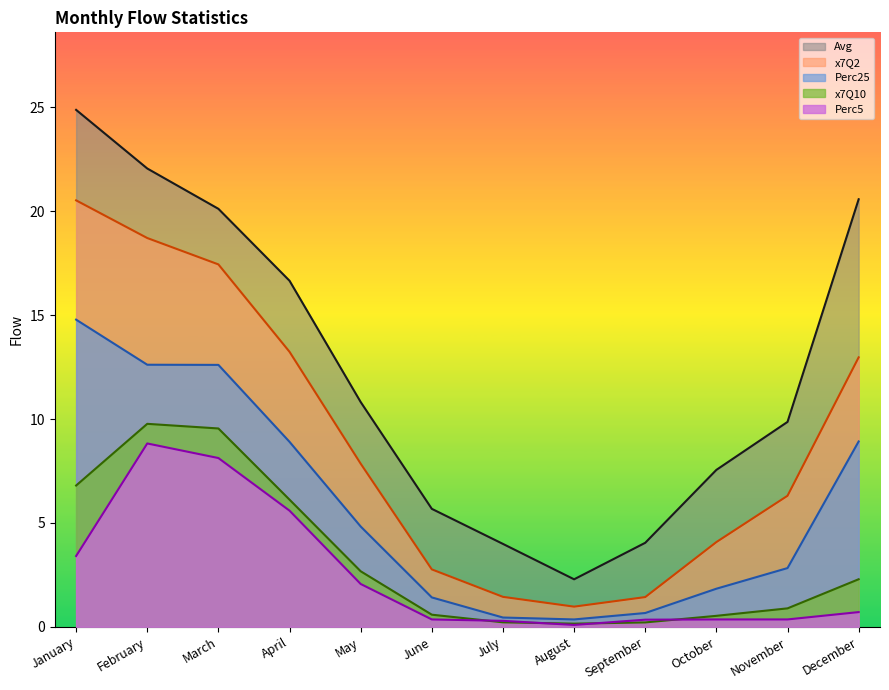

True or false: x7Q10 has more than 2 points higher than both neighbors.

False